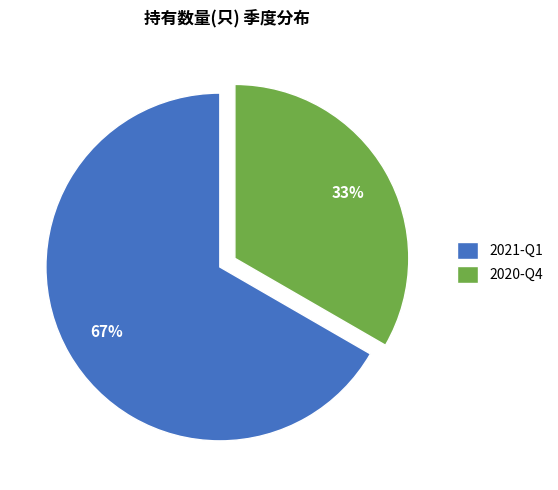

To the nearest percent, what percentage of the pie is 2021-Q1?

67%